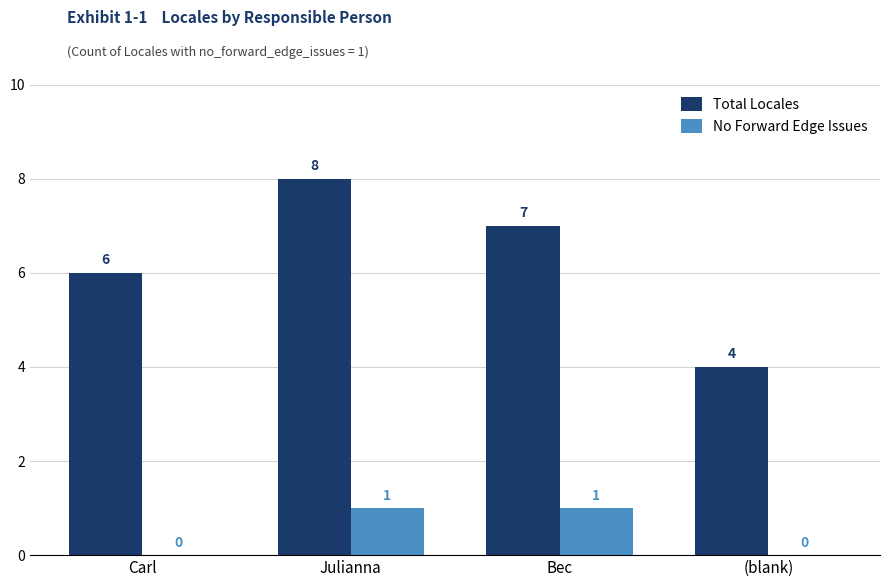

Is it true that No Forward Edge Issues equals 1 at Bec?

True